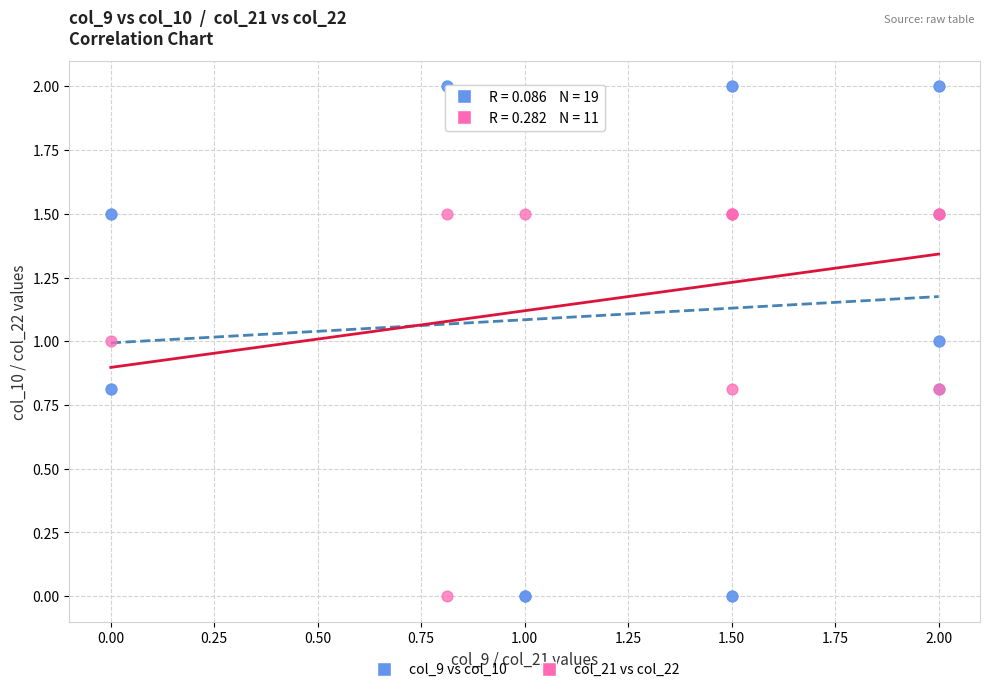

Which series reaches the maximum Y coordinate?

col_9 vs col_10